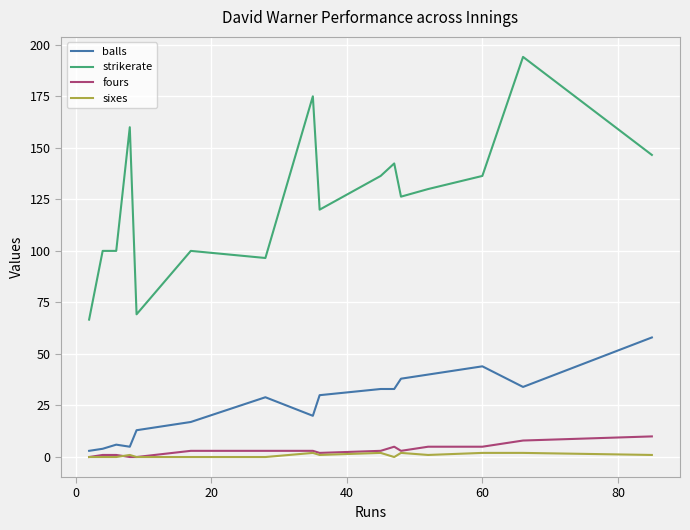

What is the maximum value for fours?

10.0